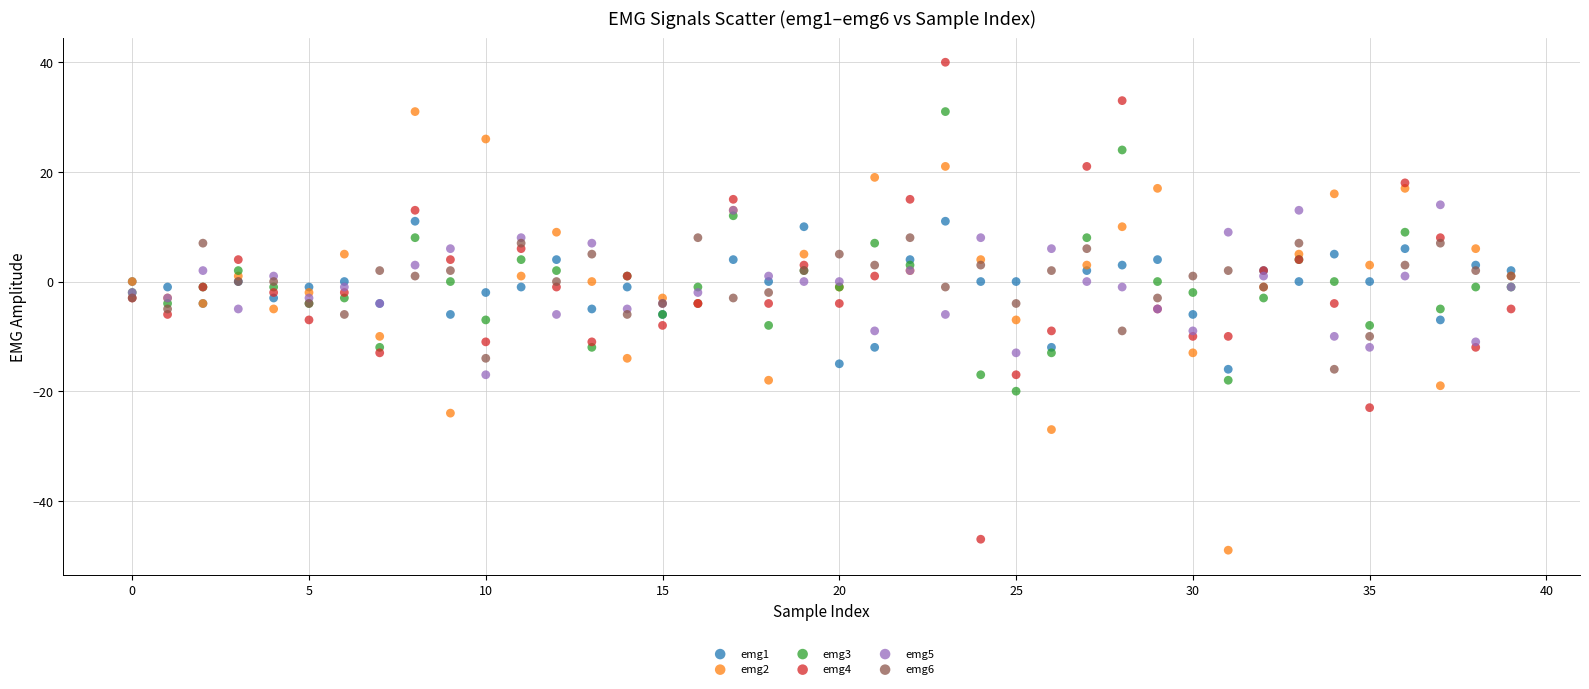

Which series reaches the maximum Y coordinate?

emg4